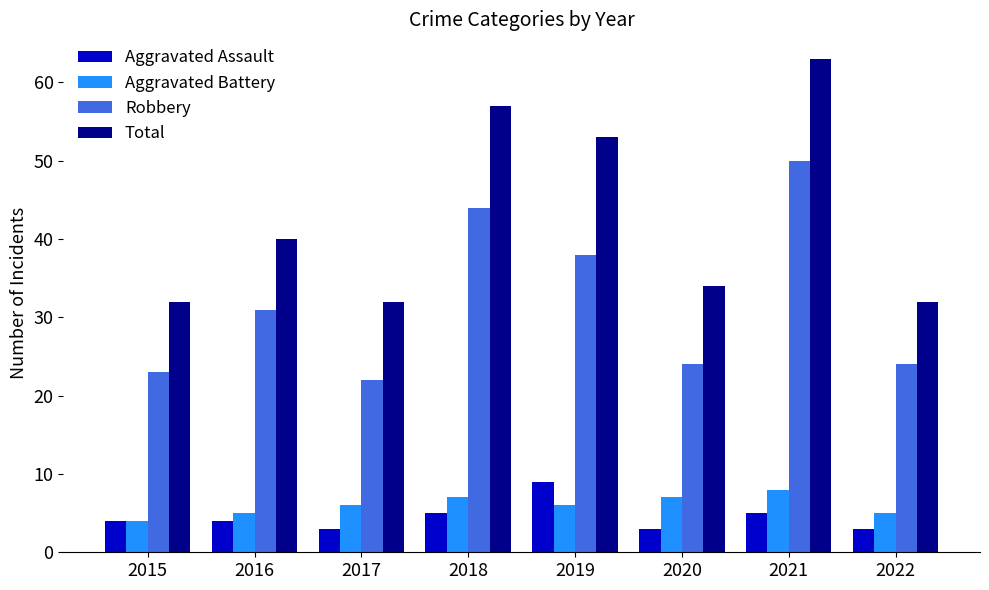

What are all the series names shown in the legend?

Aggravated Assault, Aggravated Battery, Robbery, Total